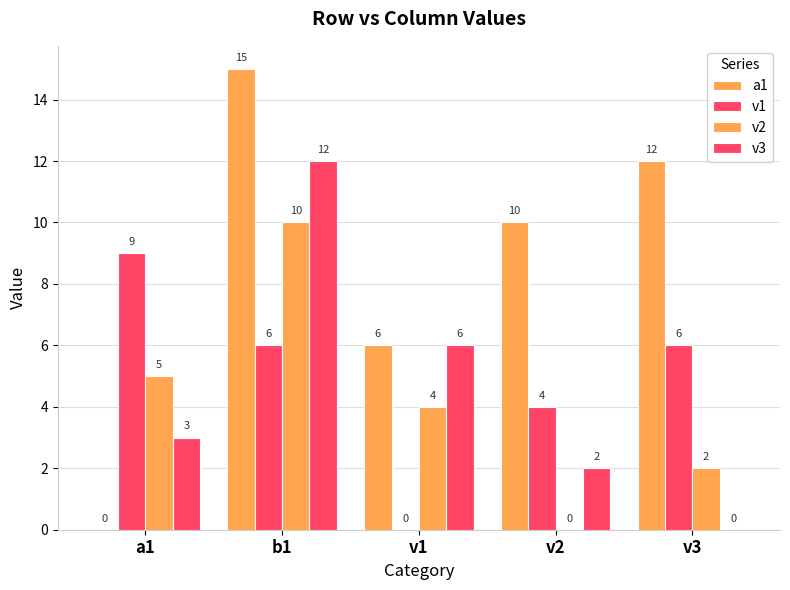

Is the value of a1 at v1 greater than the value of v3 at v1?

No